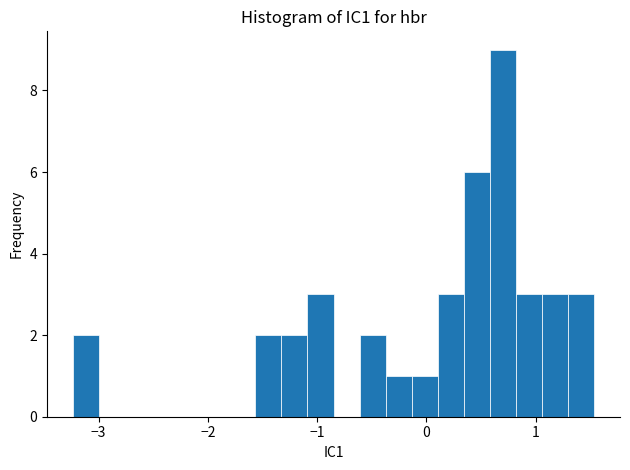

Read against the x-axis, roughly where is the centre of the tallest bar?

0.7